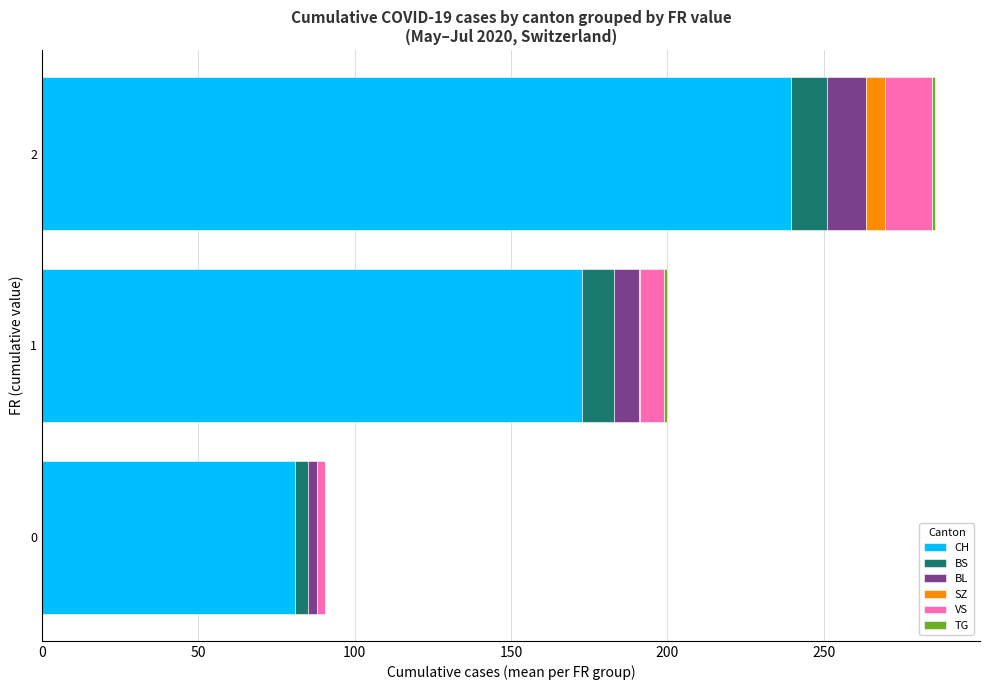

At which category is the sum across all series the highest?

2